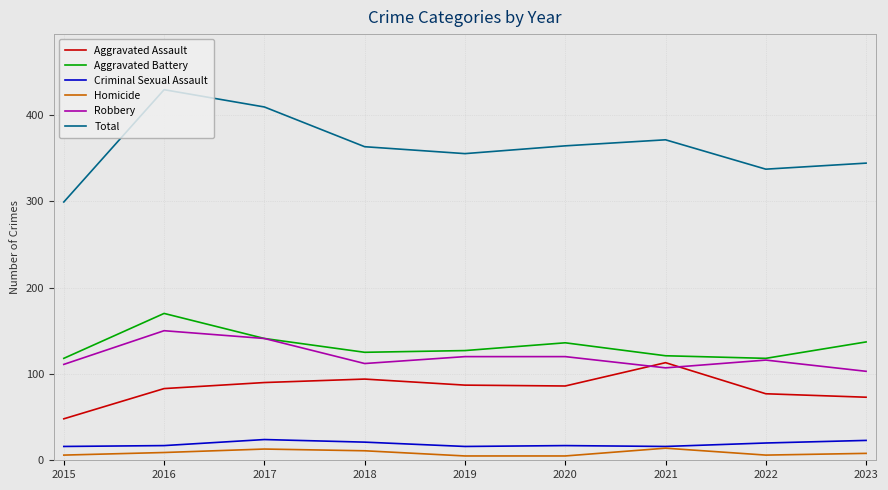

True or false: Total and Homicide cross at least once.

False